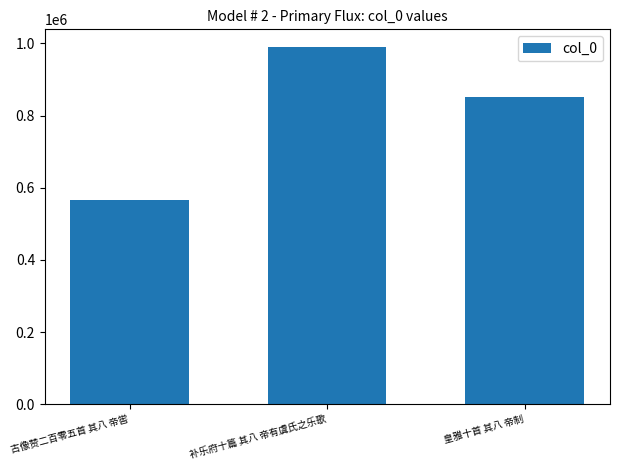

Reading left to right, extract all data points from this chart.

古像赞二百零五首 其八 帝喾=565318	补乐府十篇 其八 帝有虞氏之乐歌=989620	皇雅十首 其八 帝制=850802